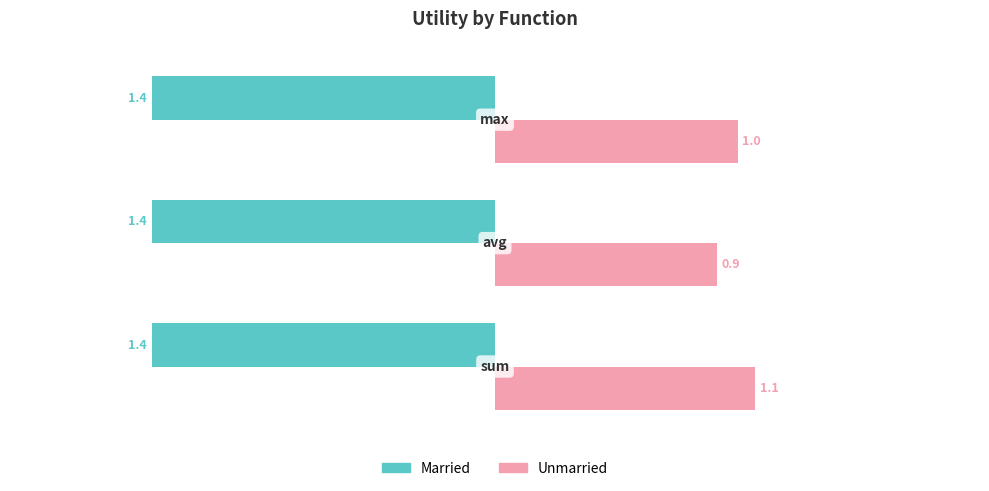

Which series has the largest range (max minus min)?

Unmarried